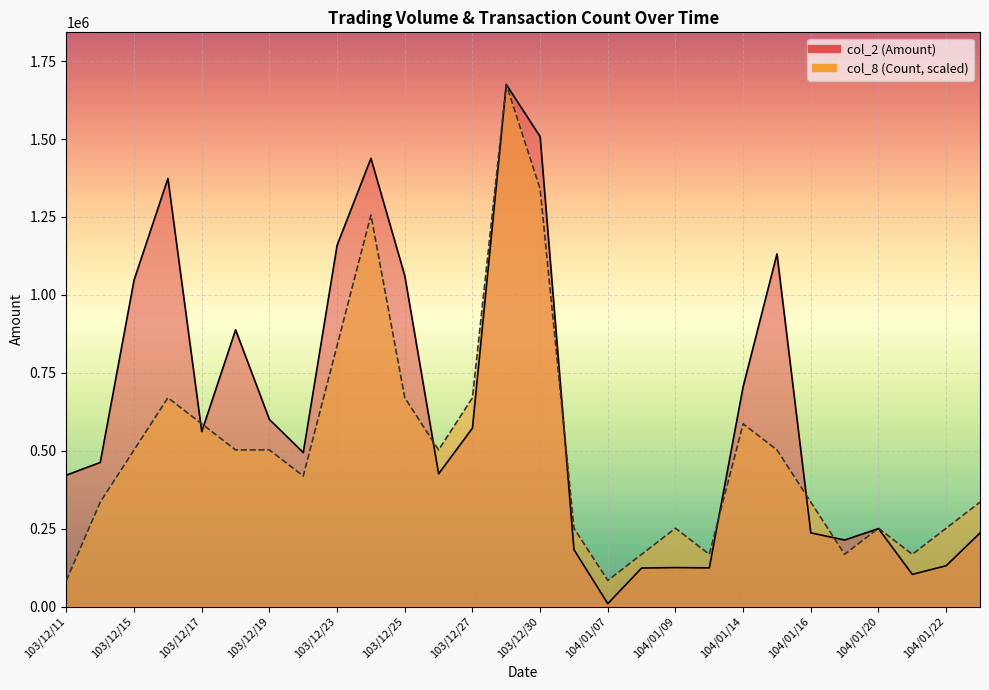

Reading left to right, list all the values displayed in this chart.

col_2 (Amount): 421590	462370	1047670	1373400	561200	887900	600340	493960	1159150	1438160	1061450	425840	572480	1675000	1507930	182540	9300	123540	124950	124000	705440	1131450	236500	213370	250030	103150	130910	235950
col_8 (Count): 83750	335000	502500	670000	586250	502500	502500	418750	837500	1256250	670000	502500	670000	1675000	1340000	251250	83750	167500	251250	167500	586250	502500	335000	167500	251250	167500	251250	335000